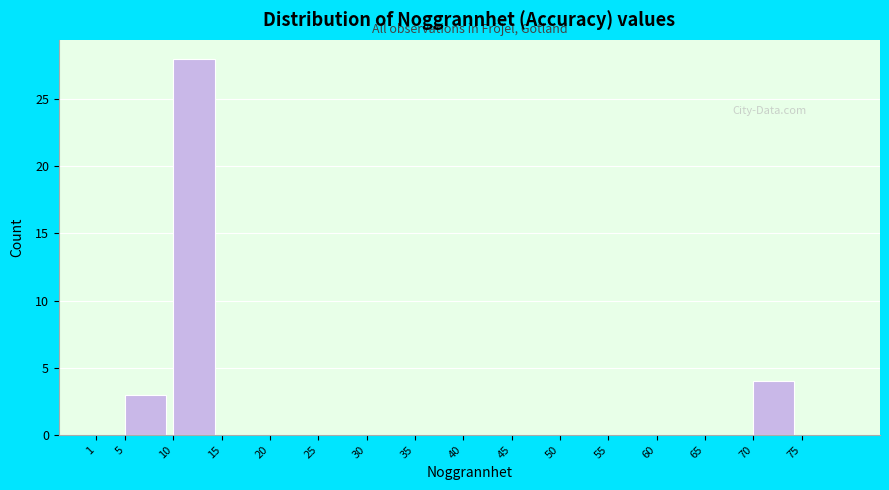

Reading left to right, list all the values displayed in this chart.

1=0	5=3	10=28	15=0	20=0	25=0	30=0	35=0	40=0	45=0	50=0	55=0	60=0	65=0	70=4	75=0